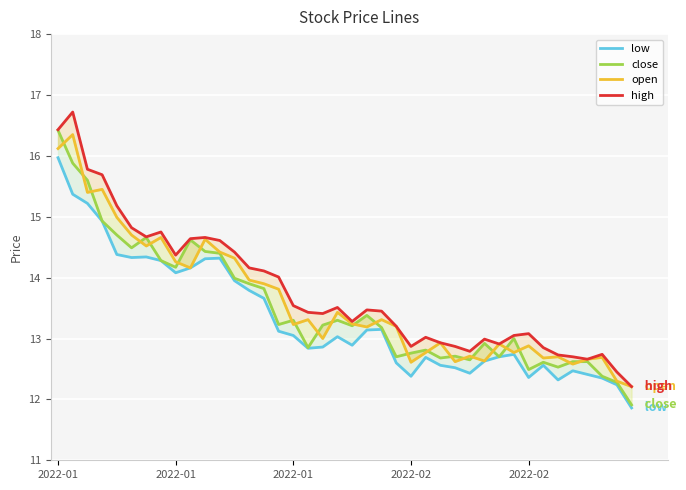

What is the difference between the maximum and minimum values in the low series?

4.1